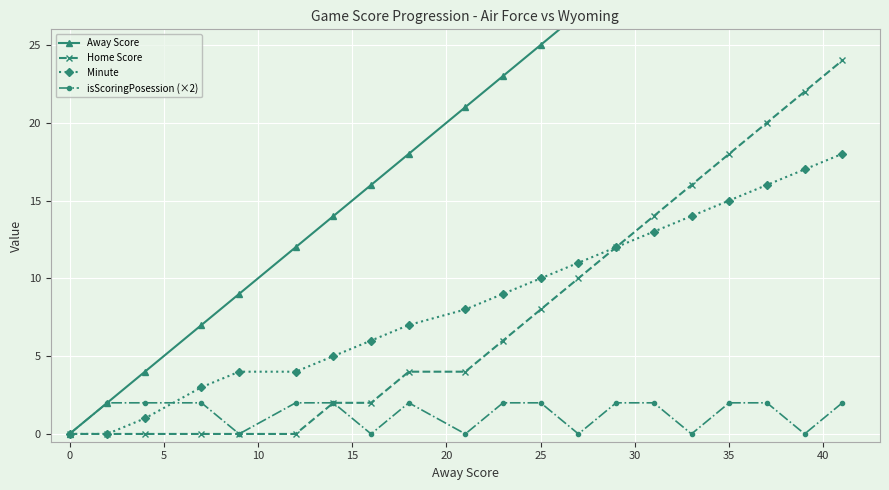

True or false: Home Score has a value of 8 at 35.

False